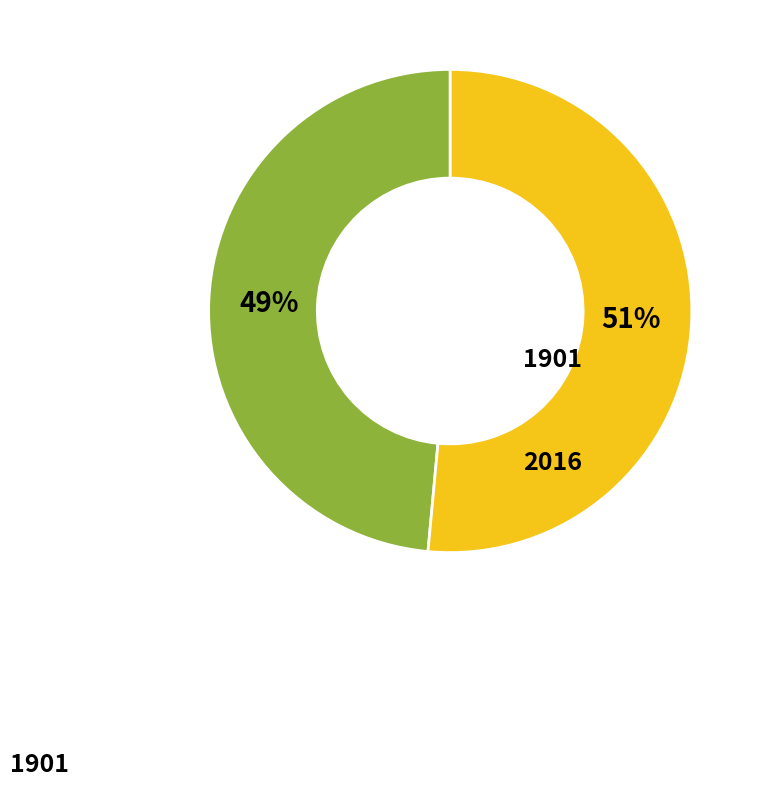

To the nearest percent, what is the average slice percentage?

50%